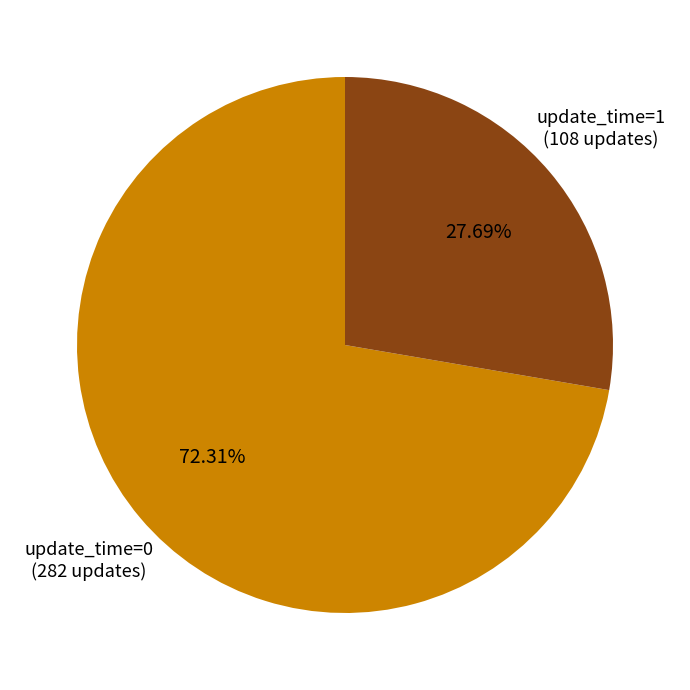

Rank the categories by value from lowest to highest.

update_time=1, update_time=0